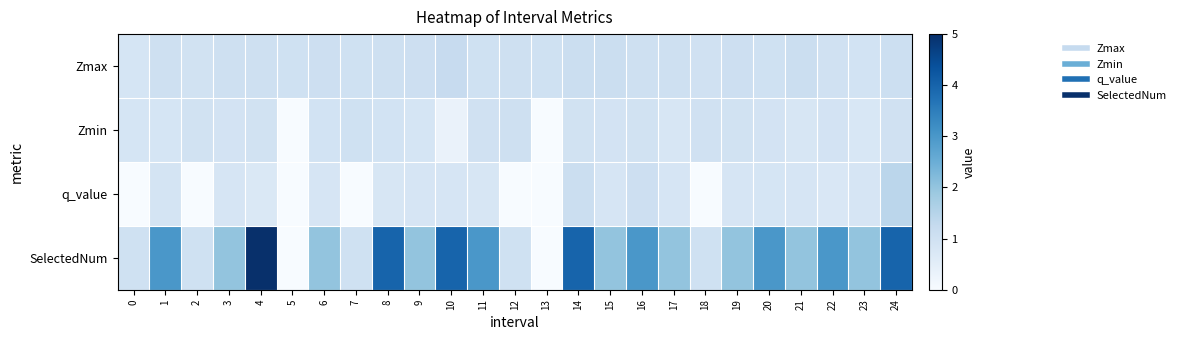

Which series has the largest total across all categories?

SelectedNum